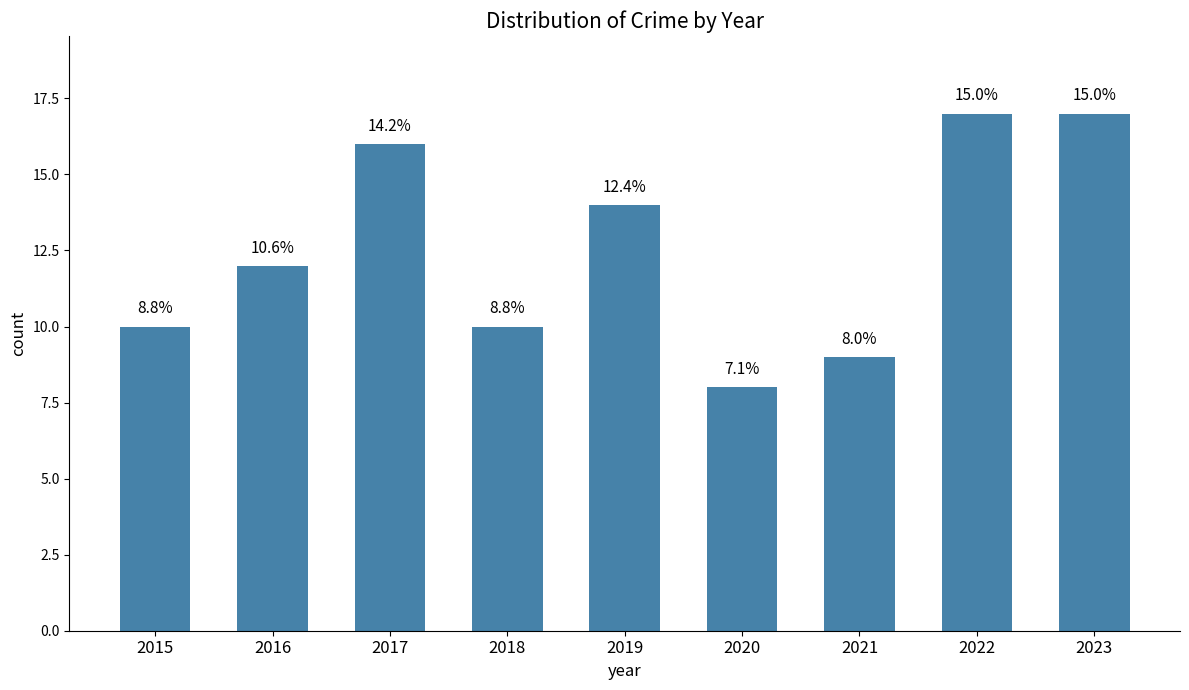

How many bars are there in total?

9